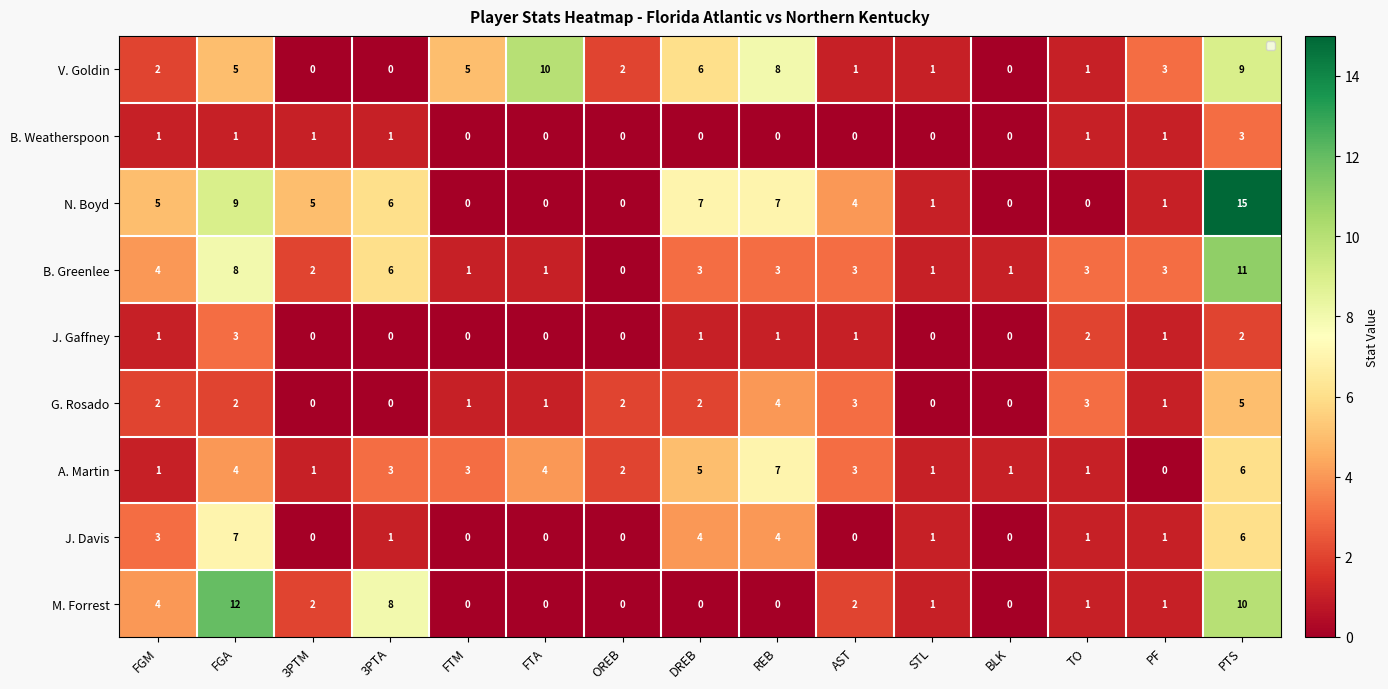

Which category has the highest value across all series?

PTS